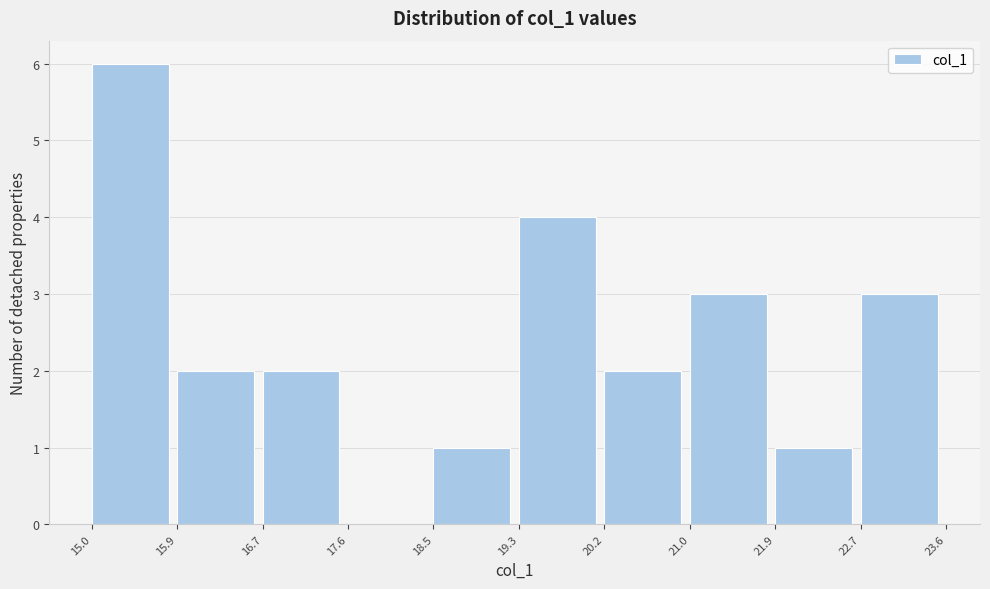

Which range on the x-axis has the tallest bar?

15.0 to 15.9